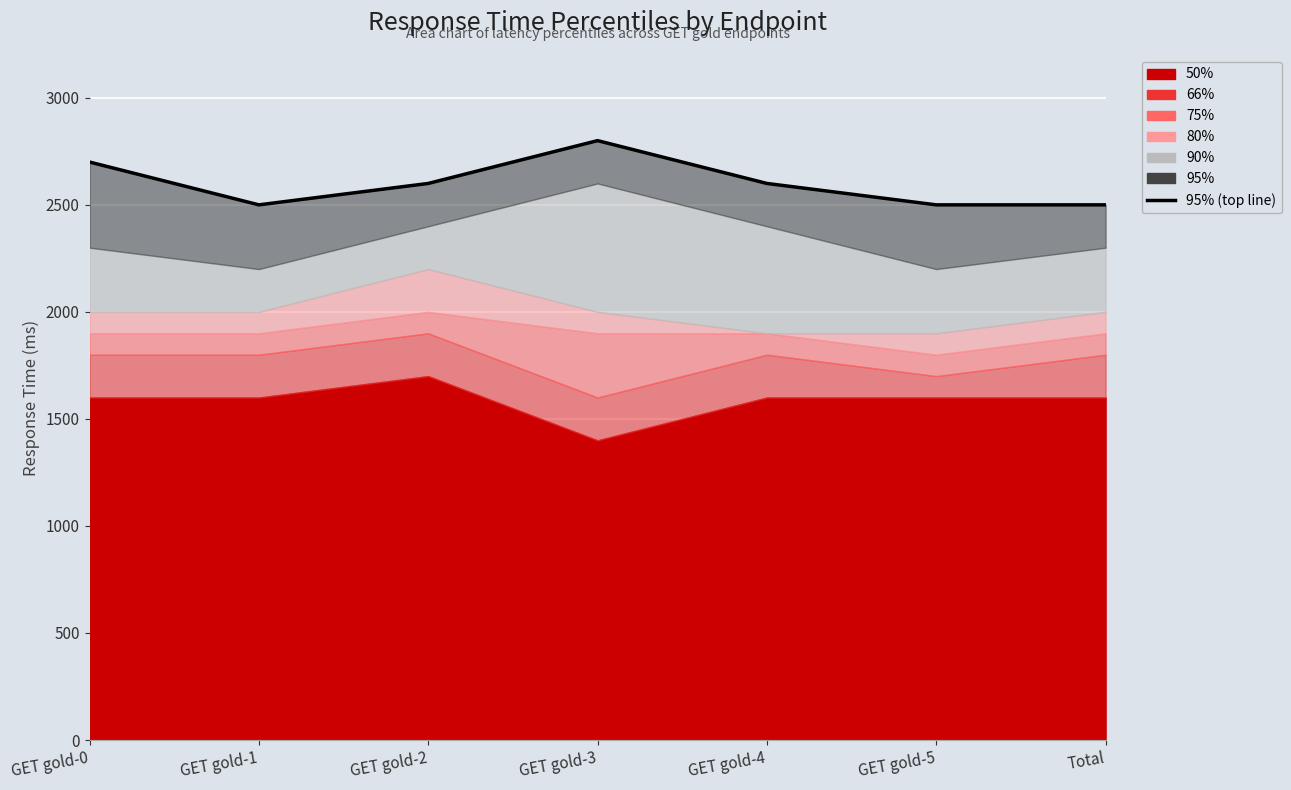

At which category does the chart reach its minimum across all series?

GET gold-1